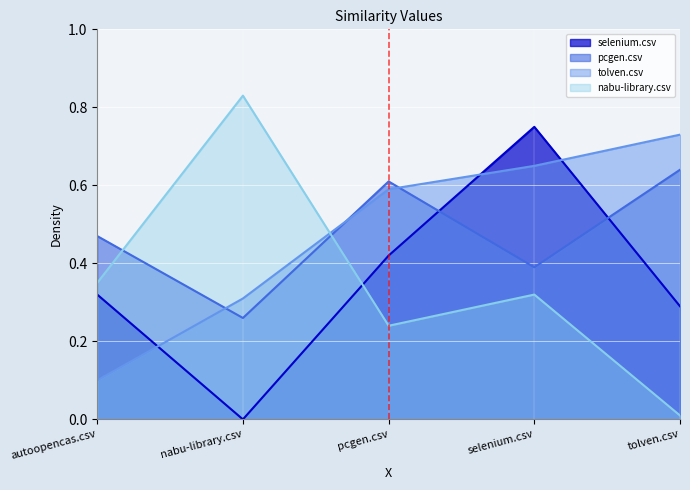

Which series has the largest range (max minus min)?

nabu-library.csv